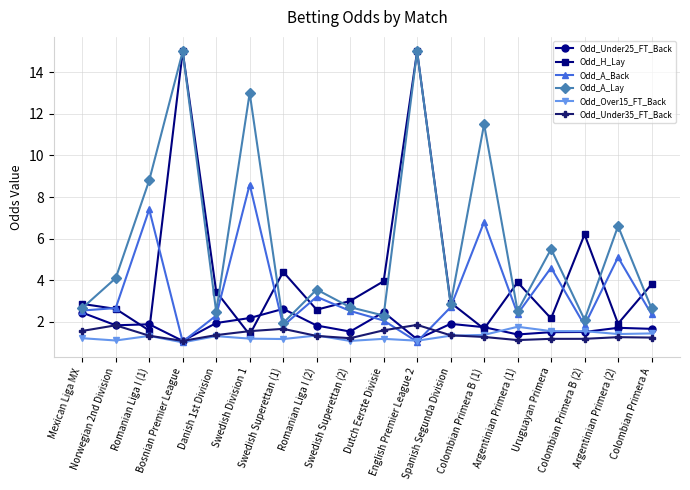

True or false: Odd_A_Lay has more than 1 interior local peaks.

True